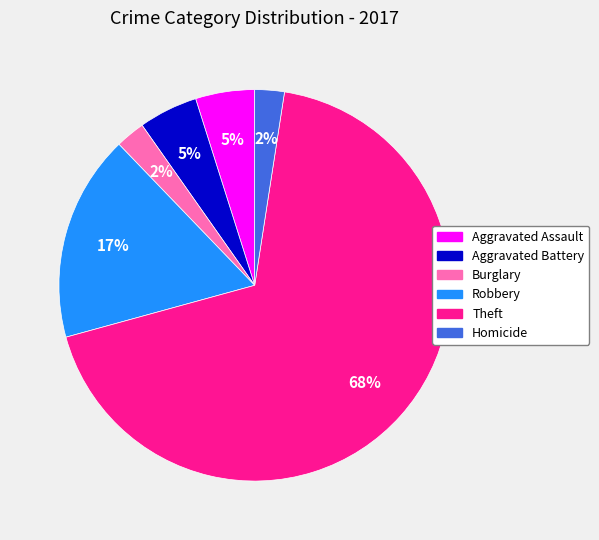

To the nearest percent, what is the difference between the Robbery and Aggravated Assault slice percentages?

12%